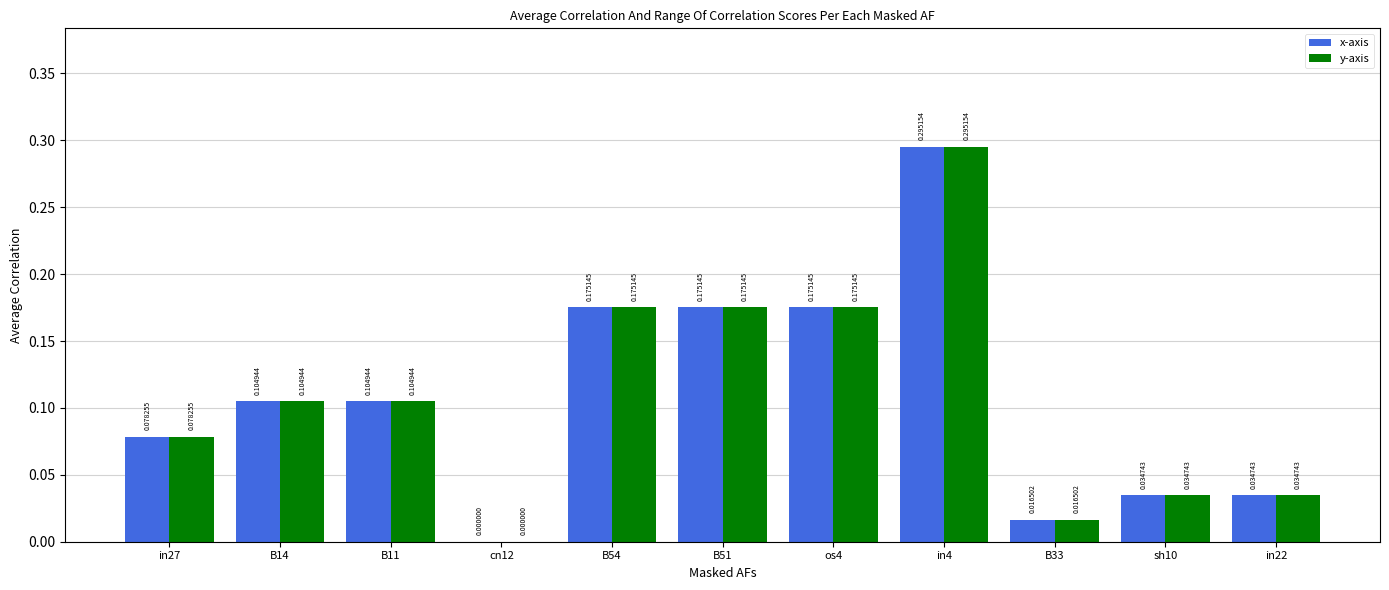

At which category is the sum across all series the highest?

in4